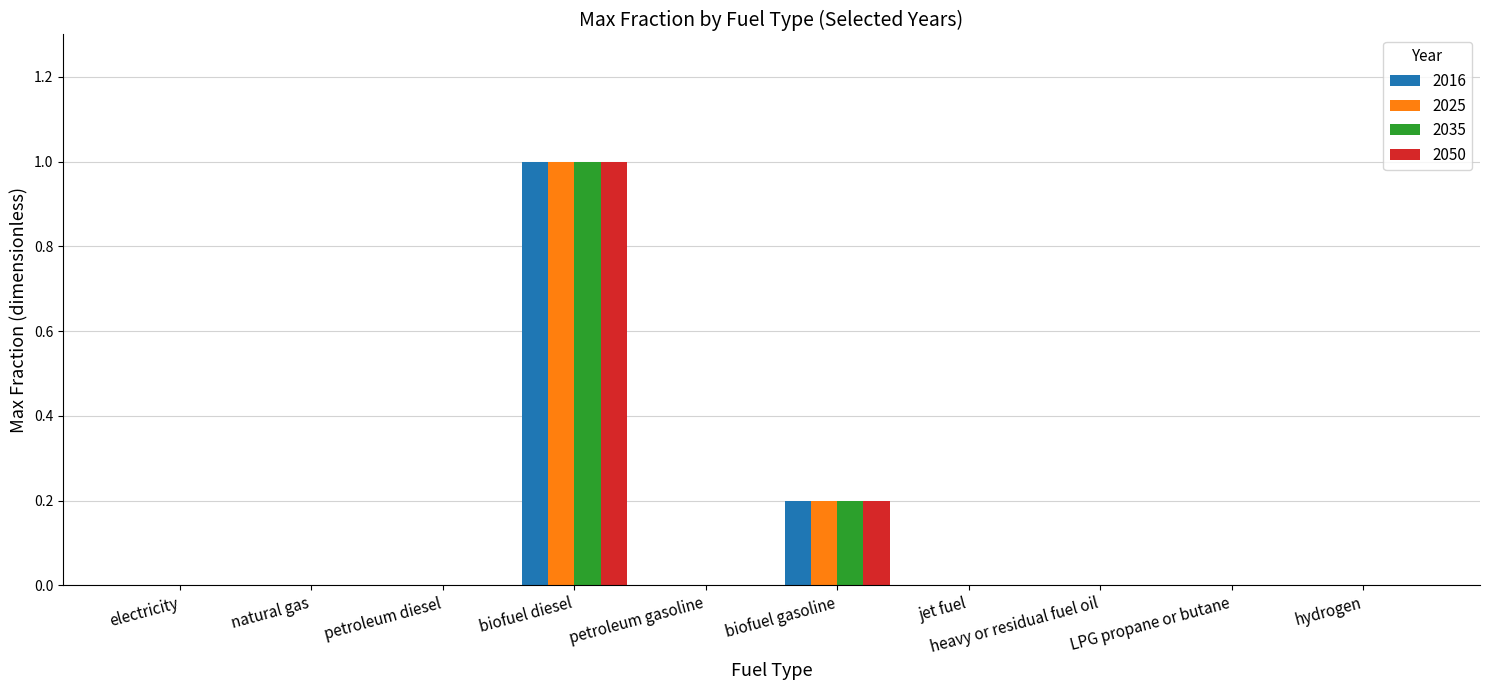

What is the sum of all 2016 values?

1.2